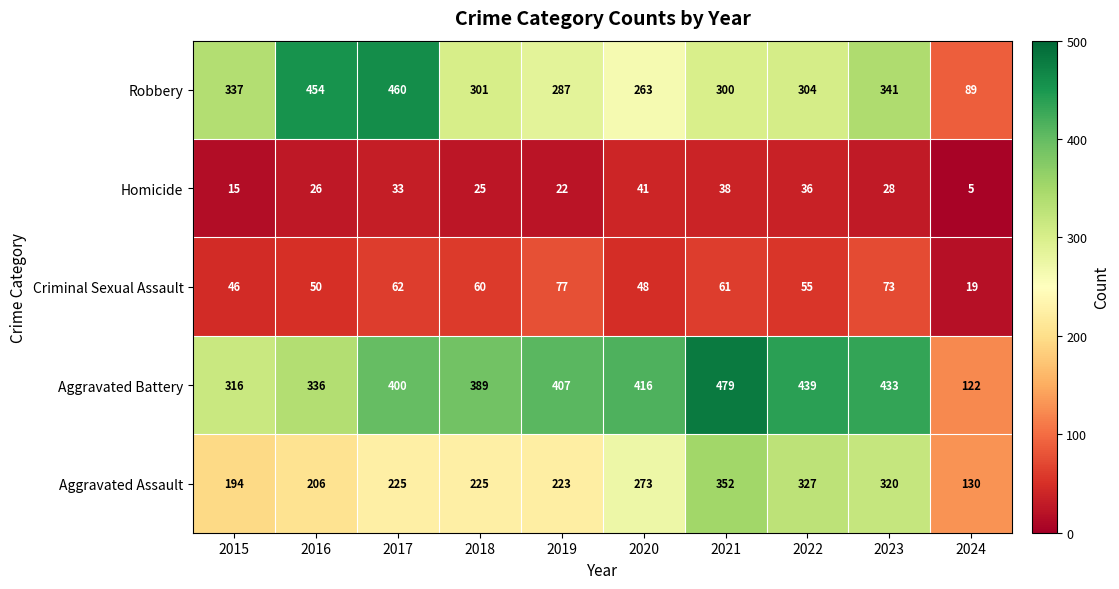

Rank the series by their maximum value, from highest to lowest.

Aggravated Battery, Robbery, Aggravated Assault, Criminal Sexual Assault, Homicide